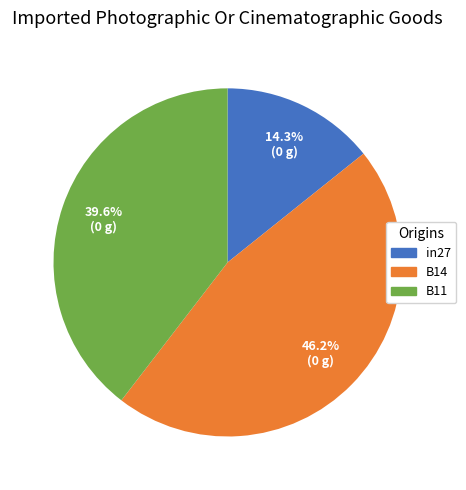

Is there any slice that represents more than half of the pie?

No